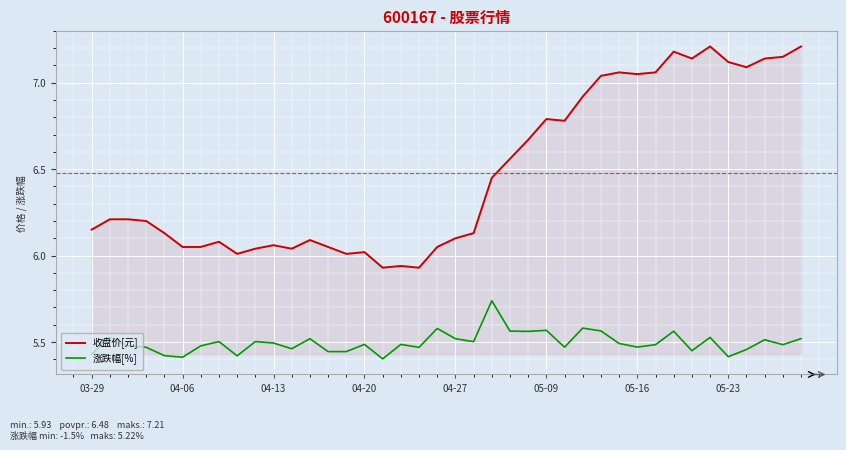

How many values in the 收盘价[元] series exceed 6?

37